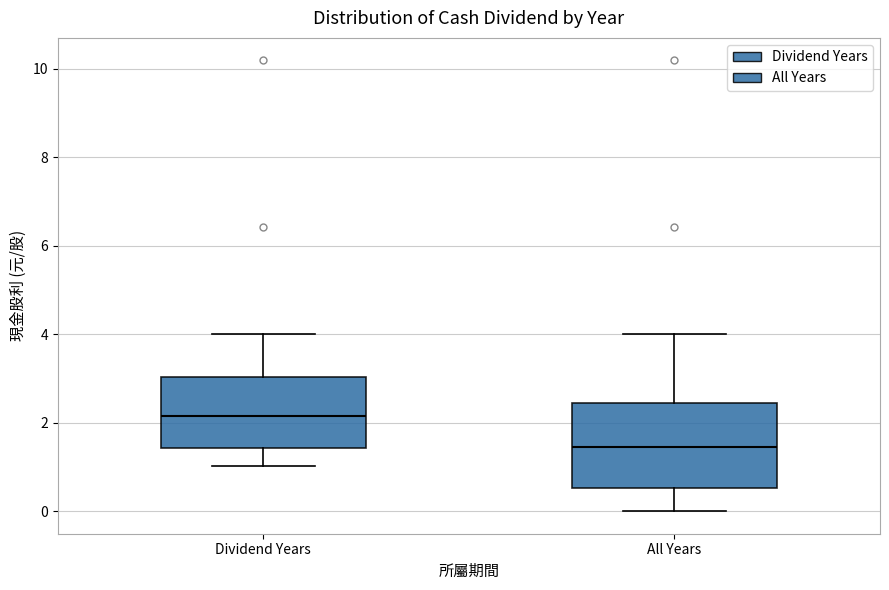

Reading left to right, read every box against the y-axis: the position of its median line, the range the box covers, and the ends of its whiskers. The values are not printed on the chart, so give them approximately, as read against the axis.

Dividend Years: median 2.2, box 1.4 to 3.0, whiskers 1.0 to 4.0
All Years: median 1.4, box 0.6 to 2.4, whiskers 0.0 to 4.0